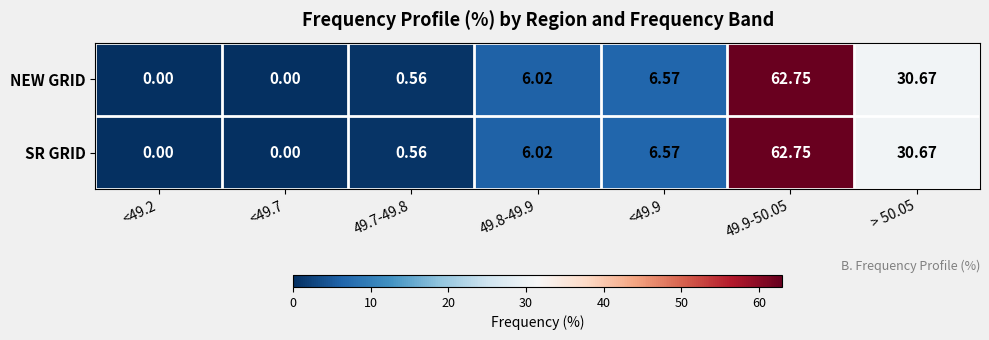

Is the value of SR GRID at <49.9 greater than the value of NEW GRID at <49.7?

Yes